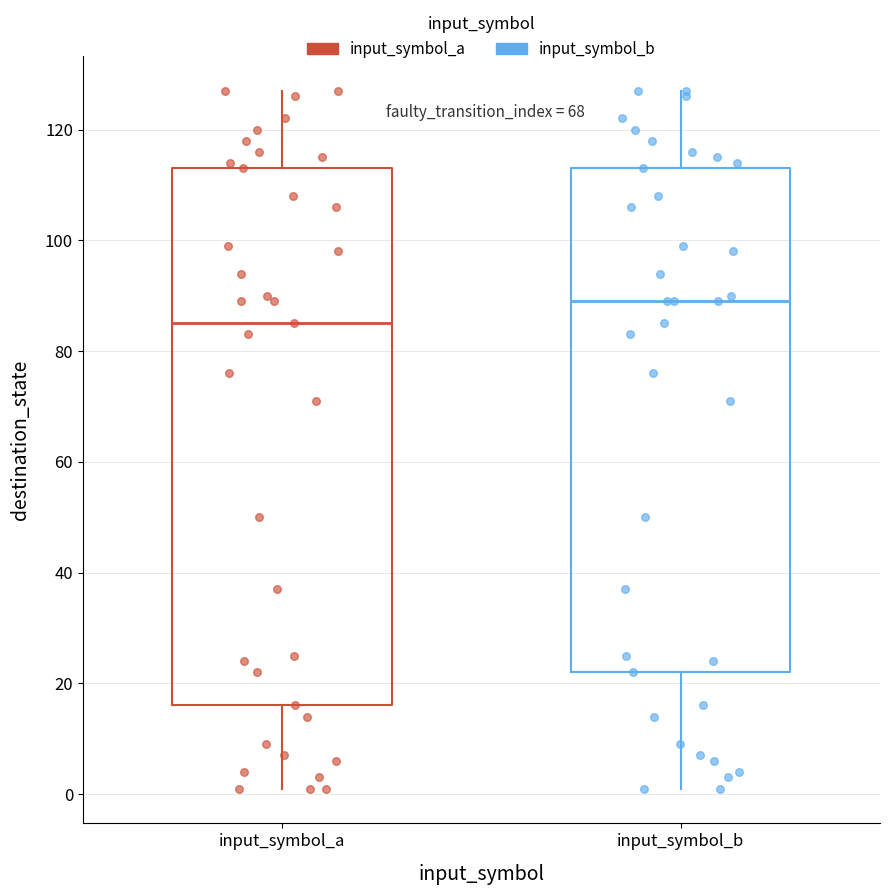

Reading left to right, transcribe this box plot: for each box, give where its median line is, the range the box spans, and where its two whiskers end, as read against the y-axis. The values are not printed on the chart, so give them approximately, as read against the axis.

input_symbol_a: median 86, box 16 to 114, whiskers 2 to 128
input_symbol_b: median 90, box 22 to 114, whiskers 2 to 128